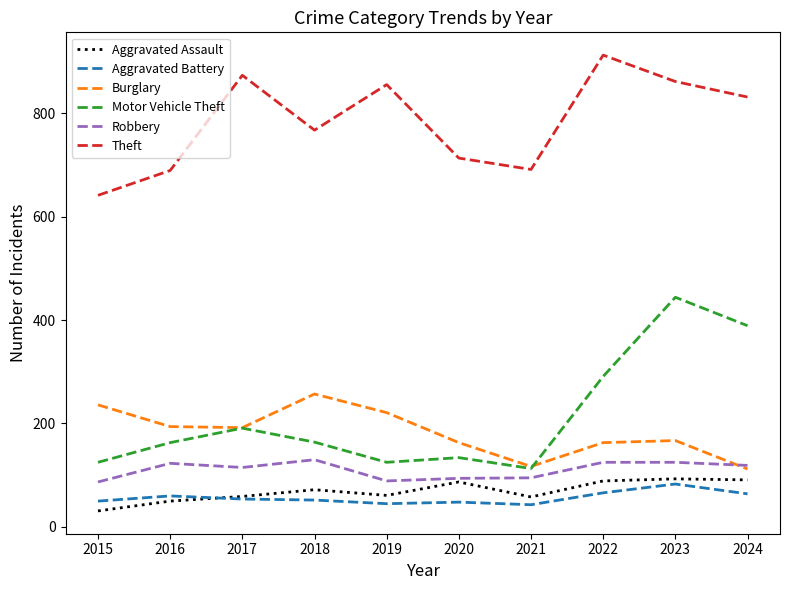

What is the smallest value displayed?

31